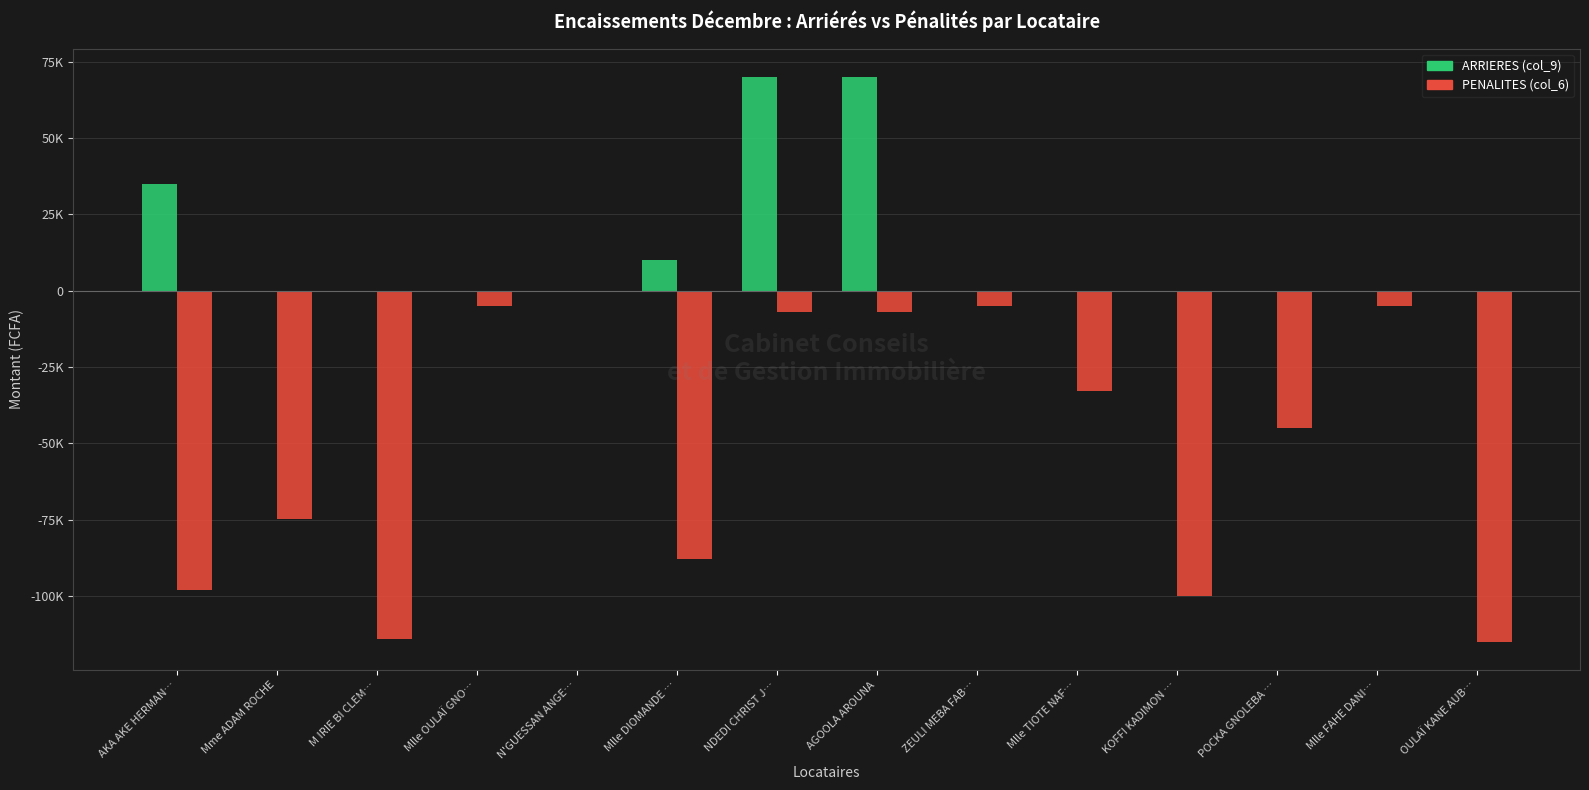

At N'GUESSAN ANGE…, list the series in order from smallest to largest.

ARRIERES (col_9), PENALITES (col_6)